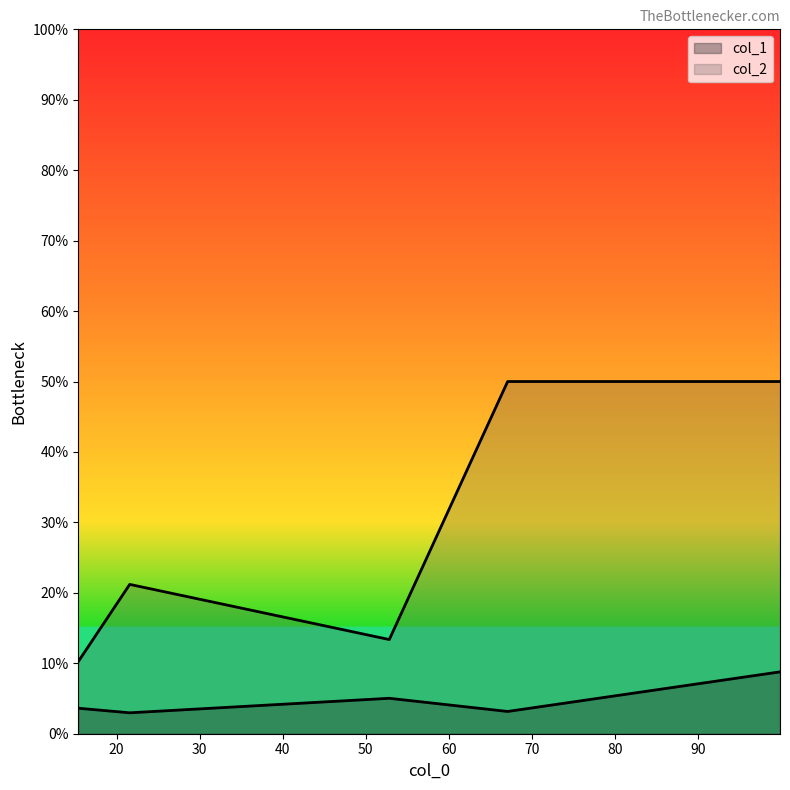

Count the number of categories in the chart.

5